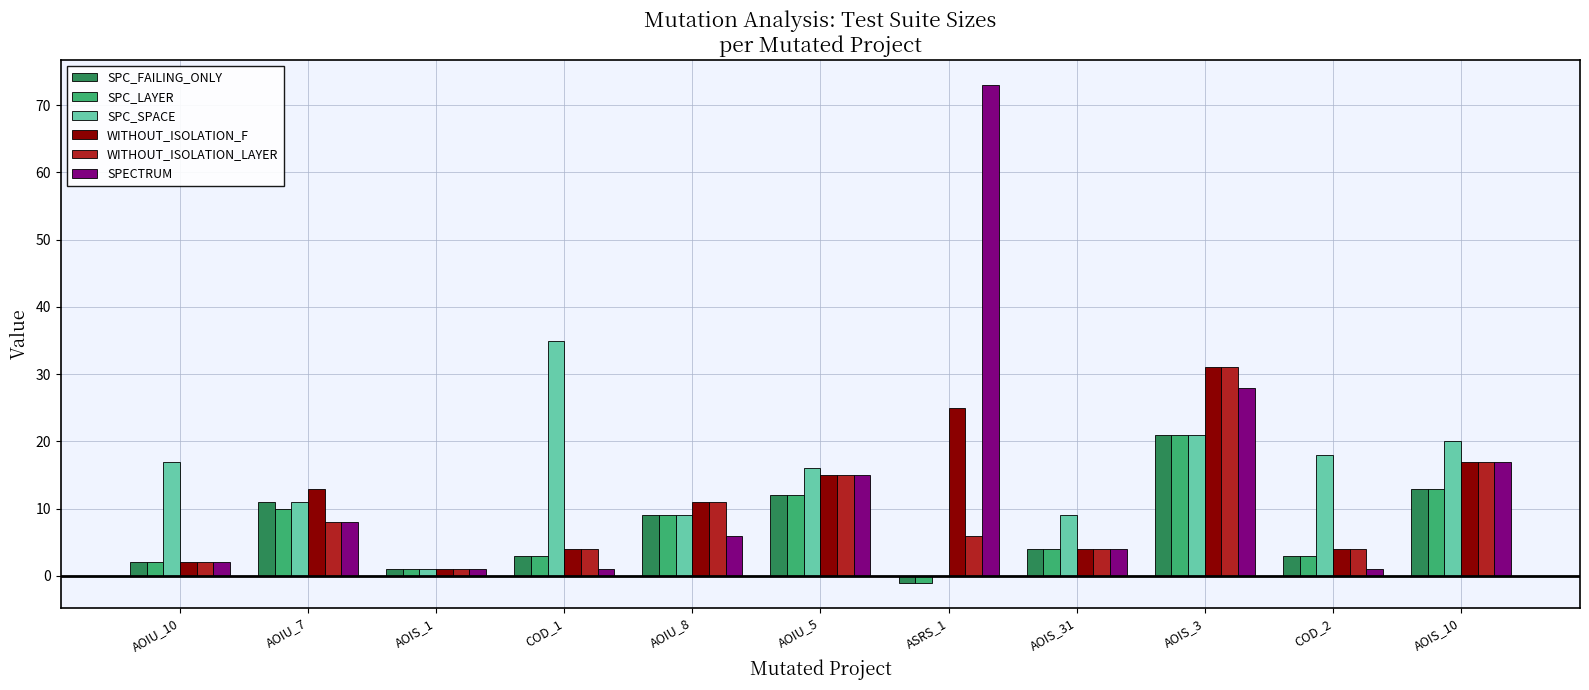

True or false: WITHOUT_ISOLATION_F has a value of 9 at AOIU_5.

False